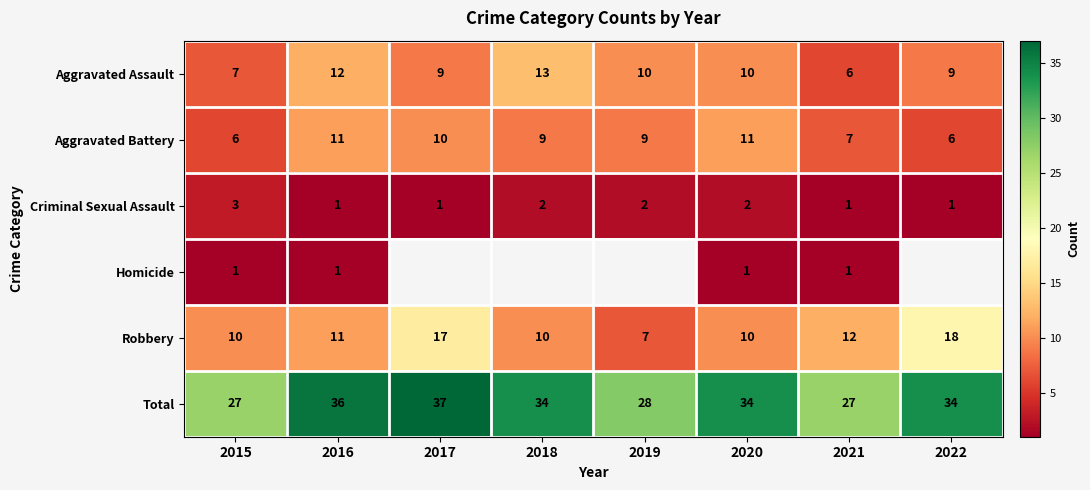

Where is Robbery nearest to the value 12?

2021